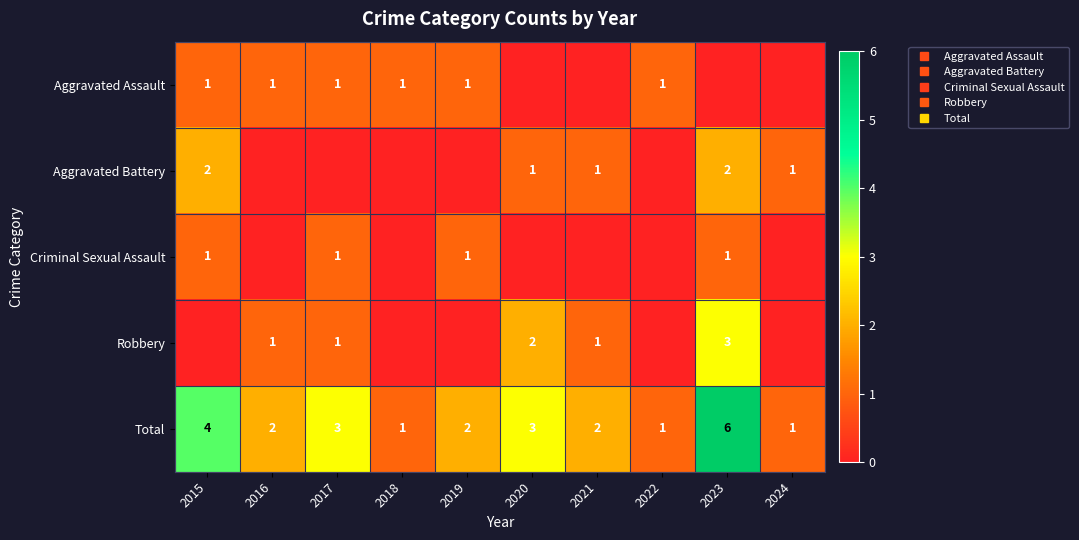

True or false: Aggravated Battery has a value of 0 at 2018.

True